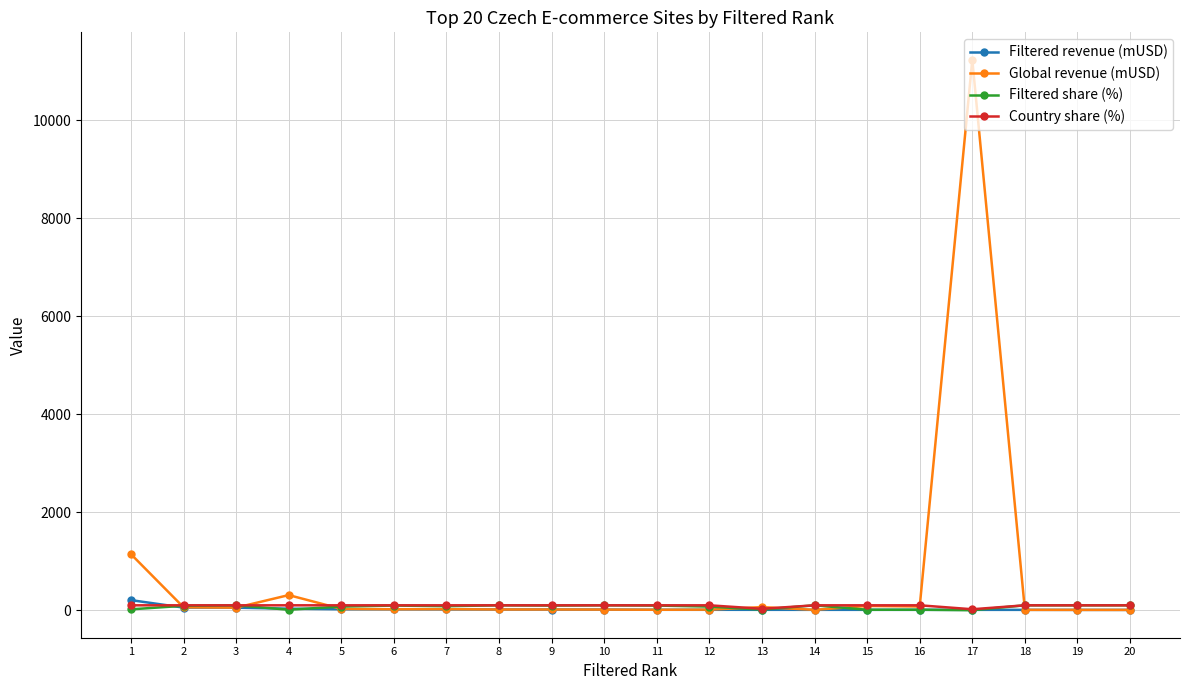

Is this an area chart (filled region under the line)?

No